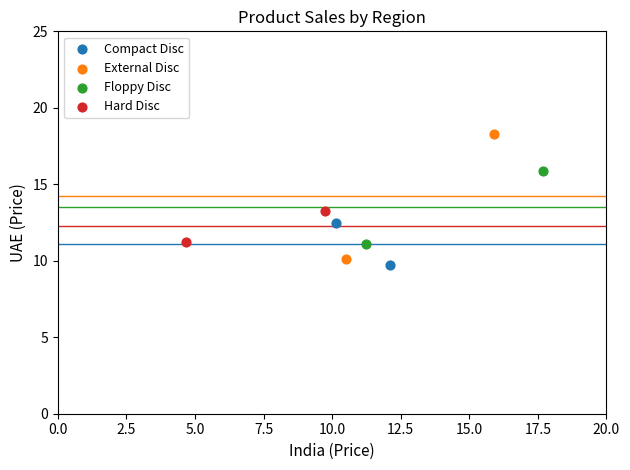

Which series has the widest spread of Y values?

External Disc